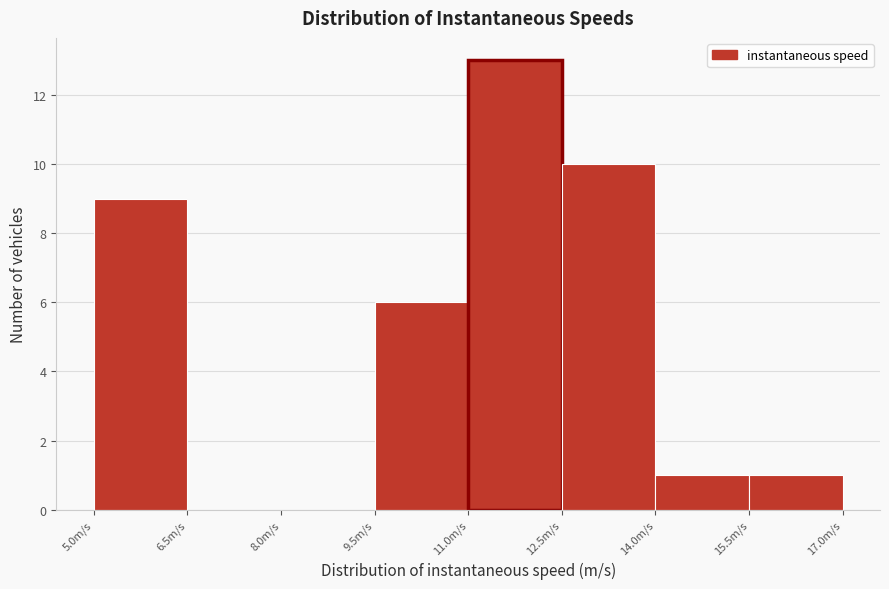

Over which range of the x-axis is the bar tallest?

11.0 to 12.5